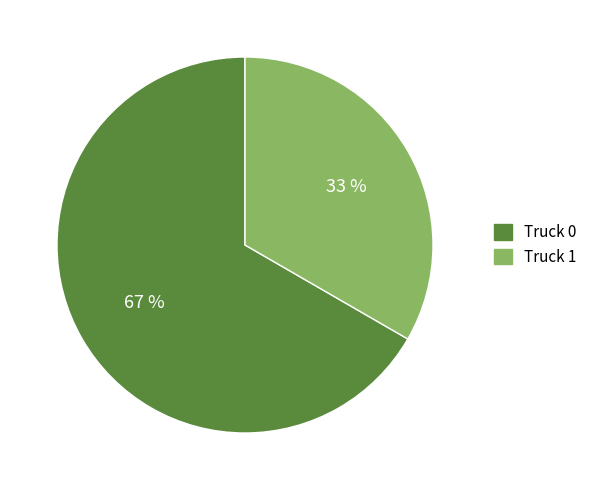

Approximately how many times larger is the value at Truck 0 compared to Truck 1?

2.0